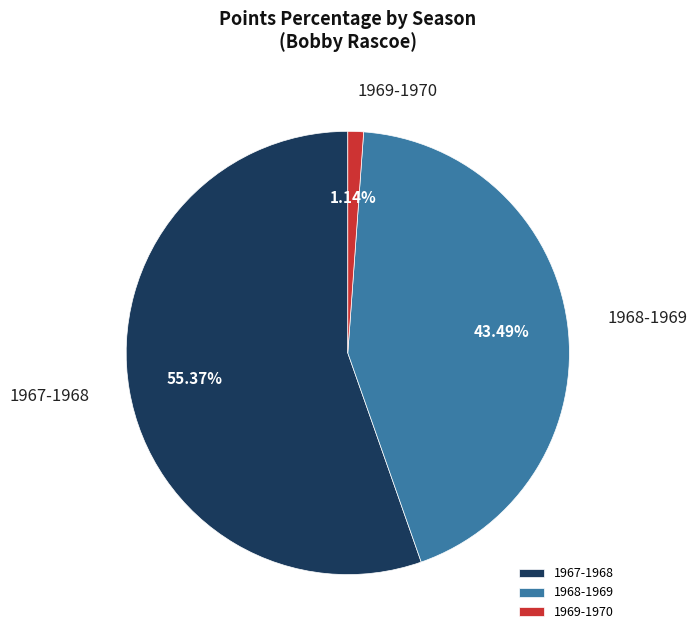

To the nearest percent, what percentage of the pie is 1968-1969?

43%